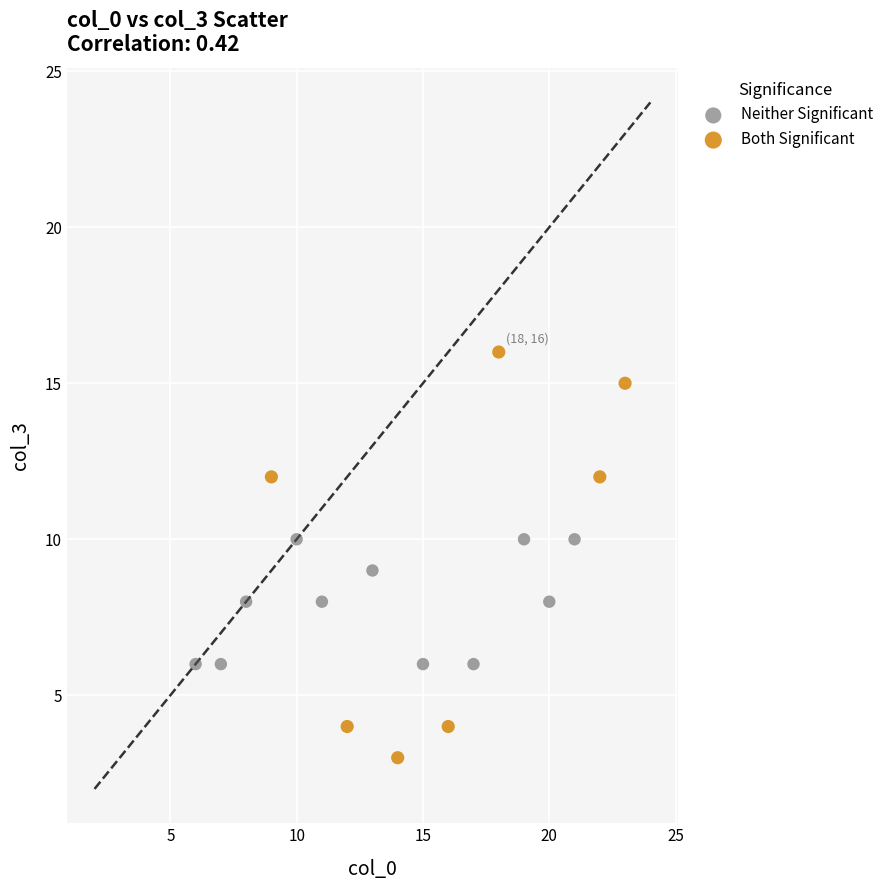

Which series has the largest Y range (max minus min)?

Both Significant